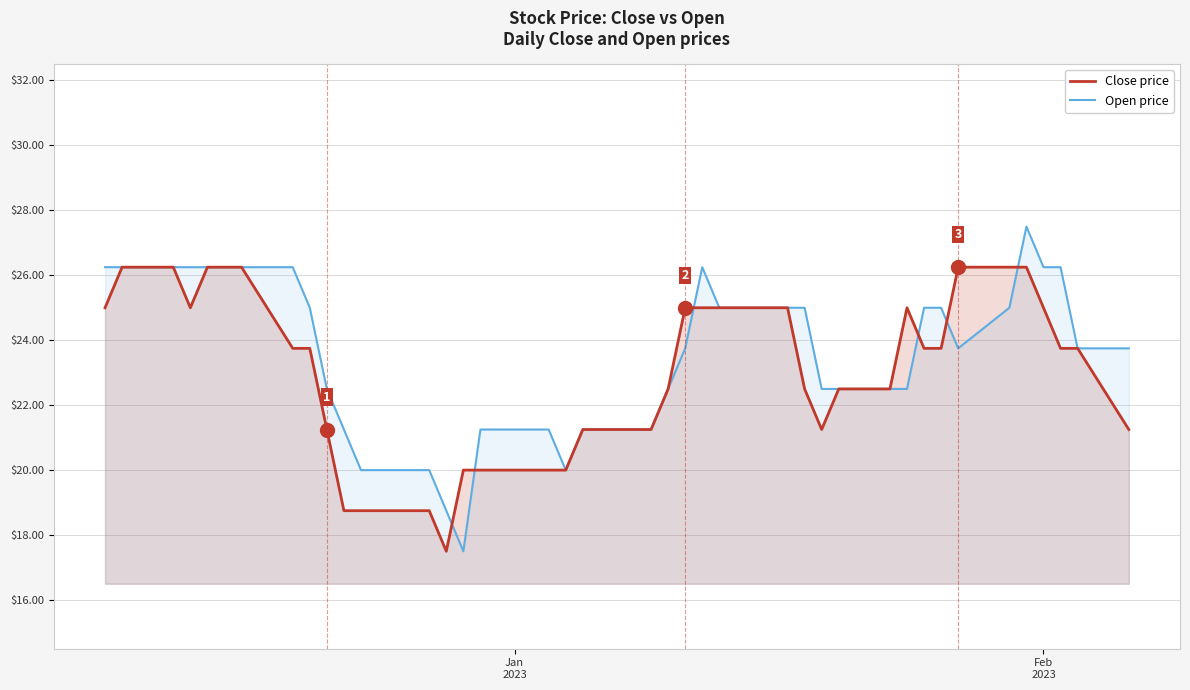

What is the sum of all Open price values?

945.0